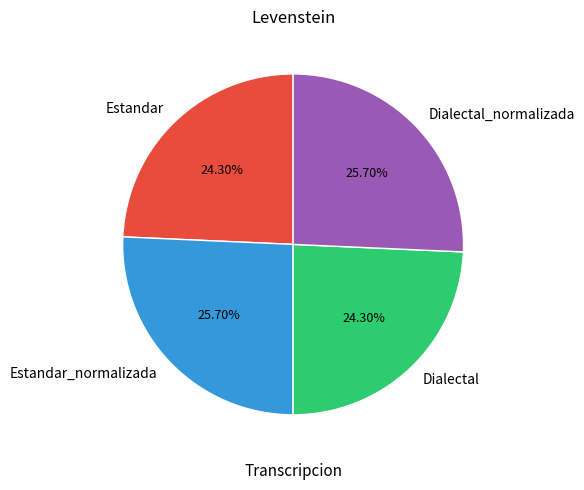

Is there a majority slice in this chart?

No